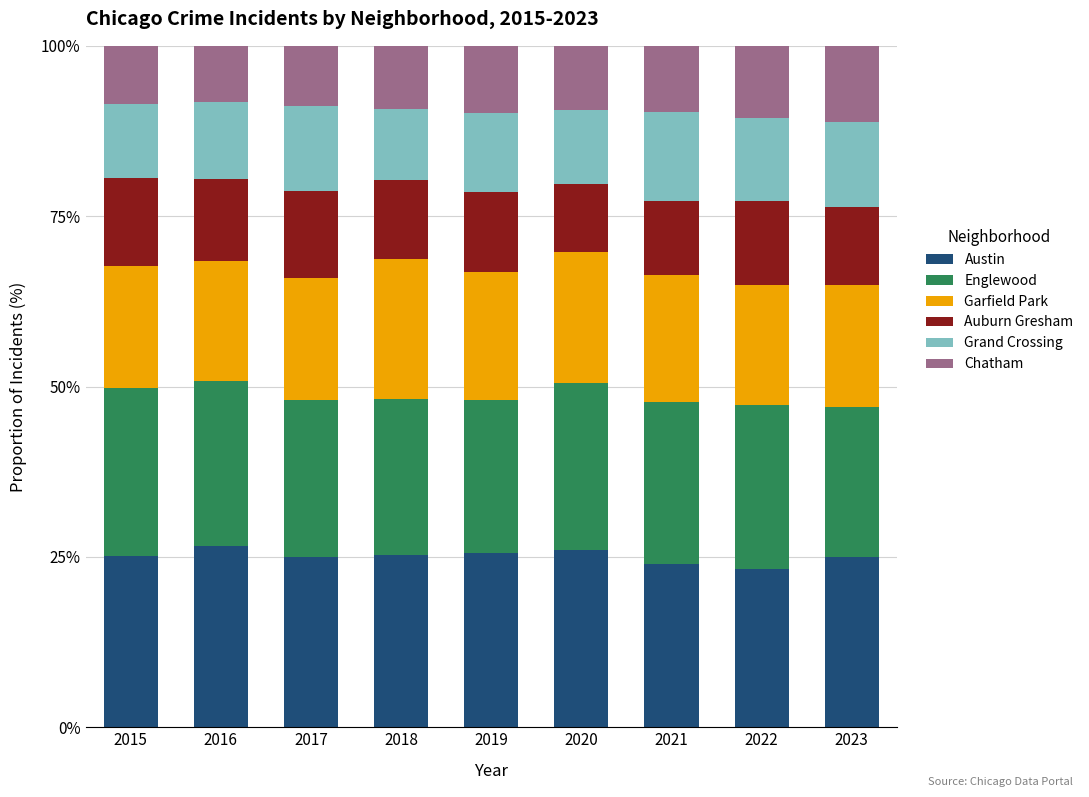

What is the total value across all series at 2015?

100.0